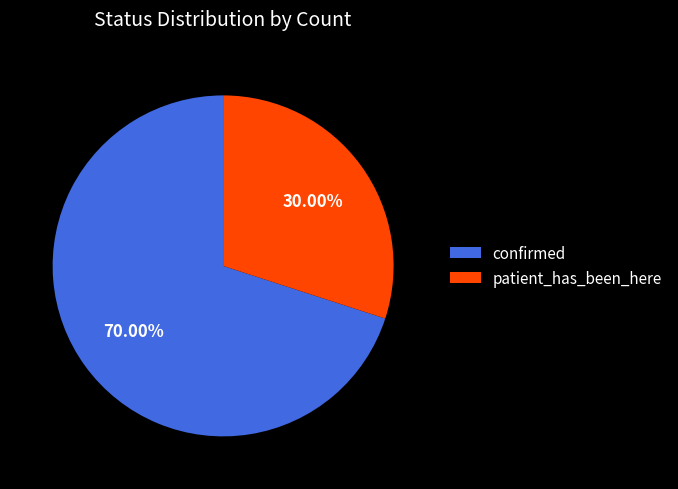

Which category has the smallest portion of the pie?

patient_has_been_here